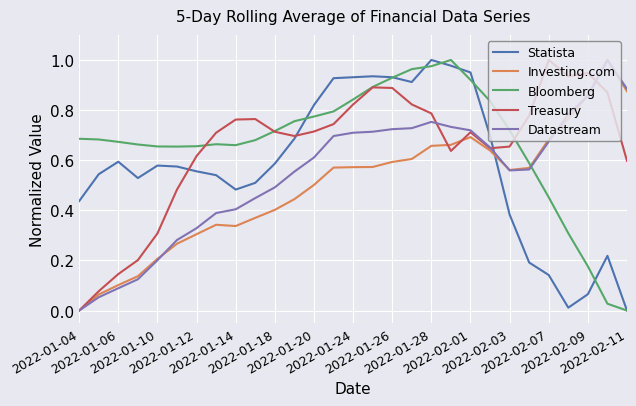

Which series has the largest total across all categories?

Bloomberg